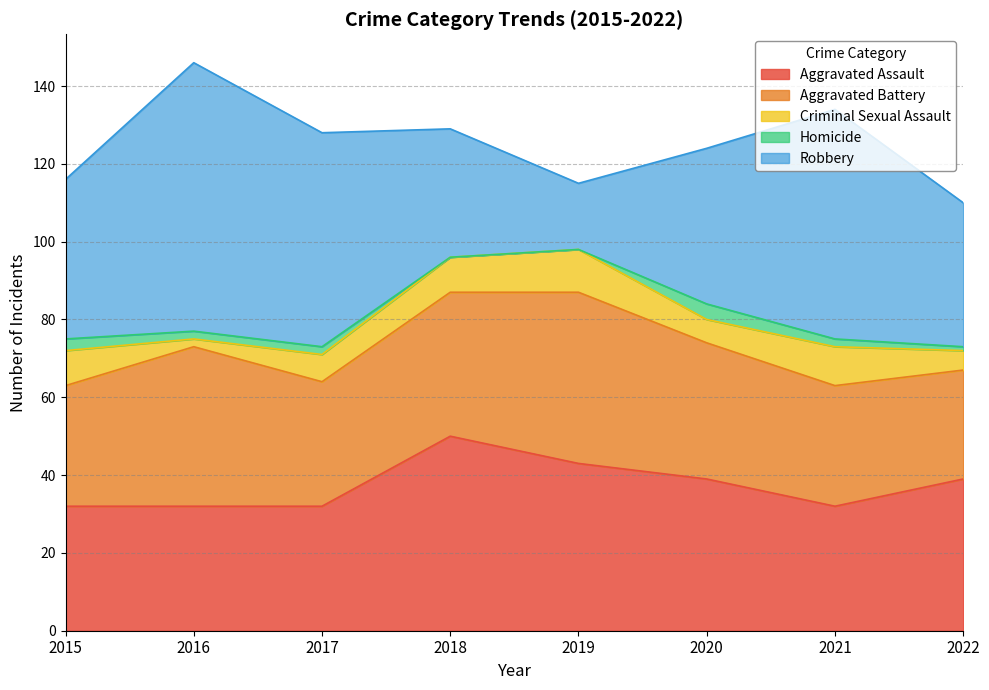

After their last crossing, which series has the higher values: Robbery or Aggravated Assault?

Aggravated Assault